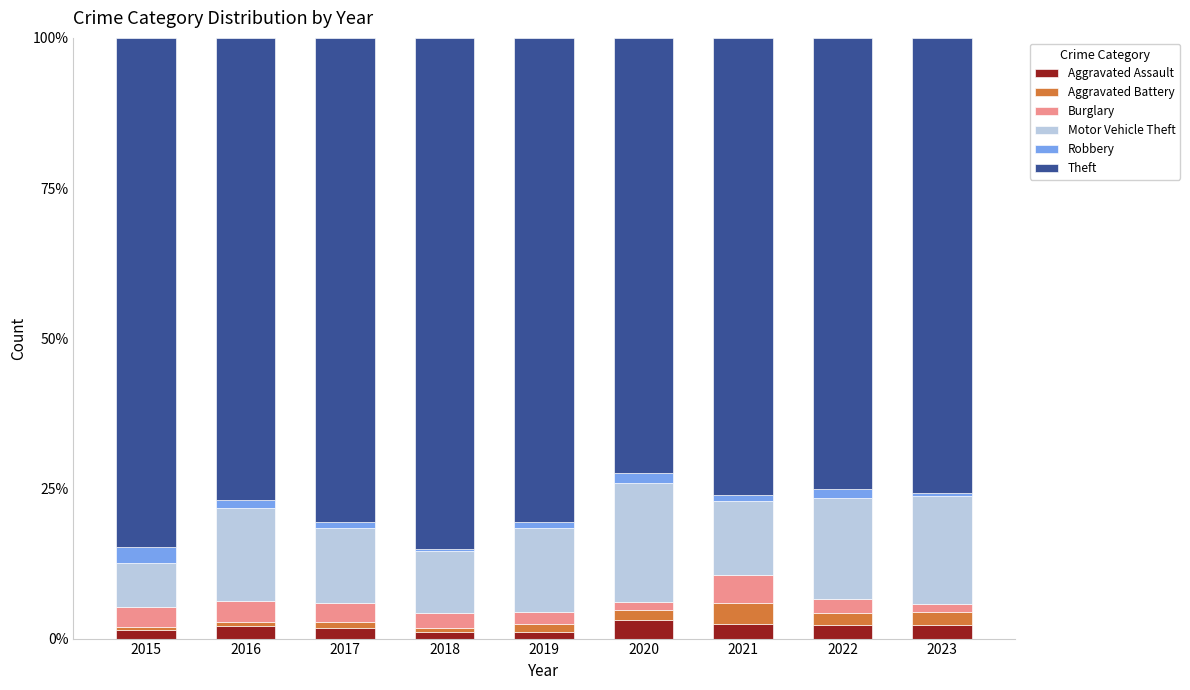

The value of Aggravated Assault at 2016 is 2.0. True or false?

True